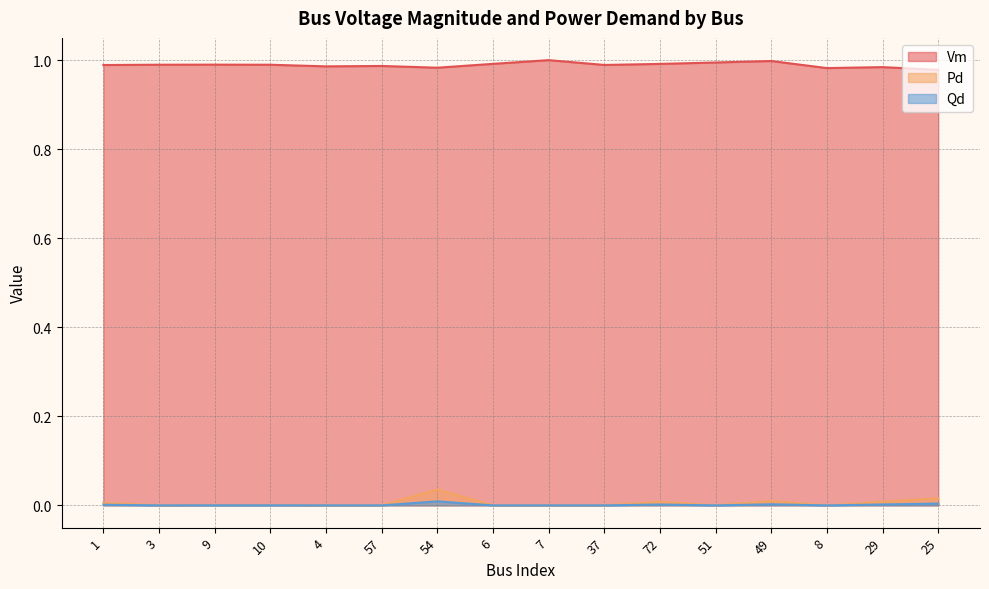

What is the sum of the Vm values at 6 and 8?

2.0